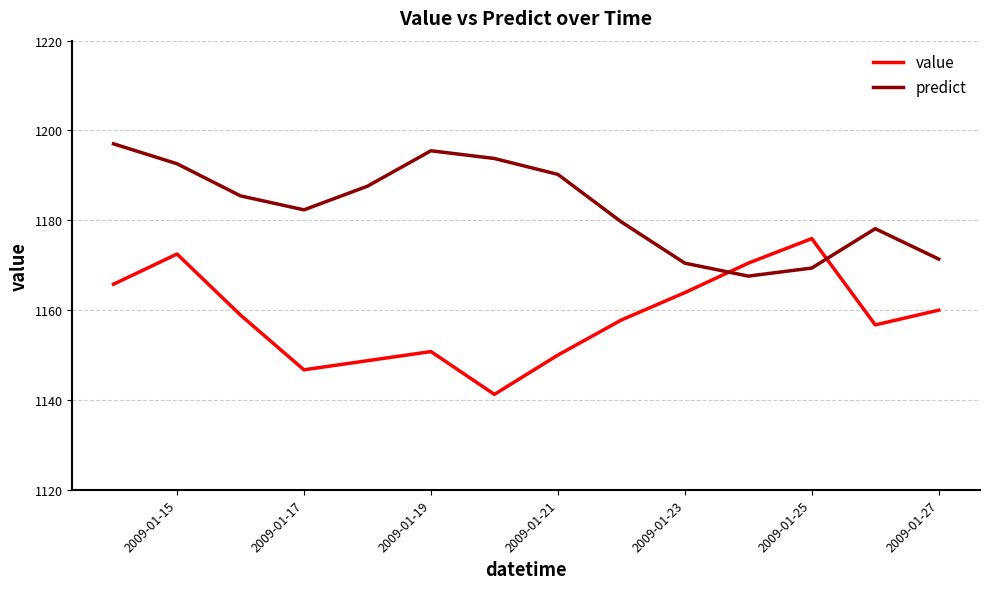

What is the difference between the maximum and minimum values in the value series?

34.7